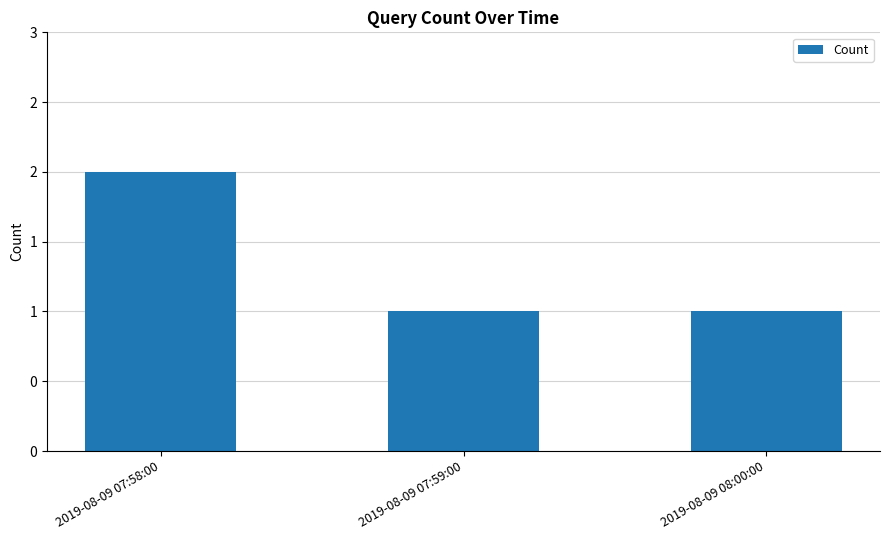

What is the sum of the values at 2019-08-09 07:59:00 and 2019-08-09 08:00:00?

2